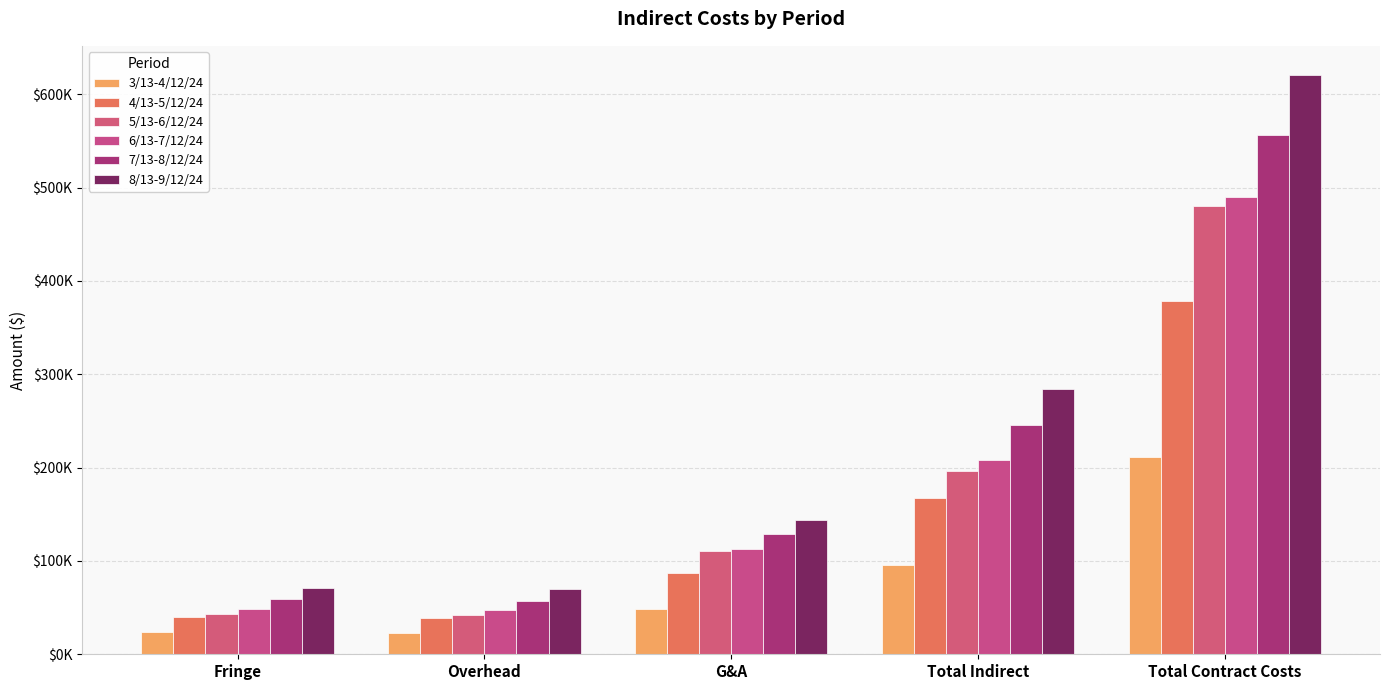

What is the difference between the second highest and minimum values in the 5/13-6/12/24 series?

154140.4